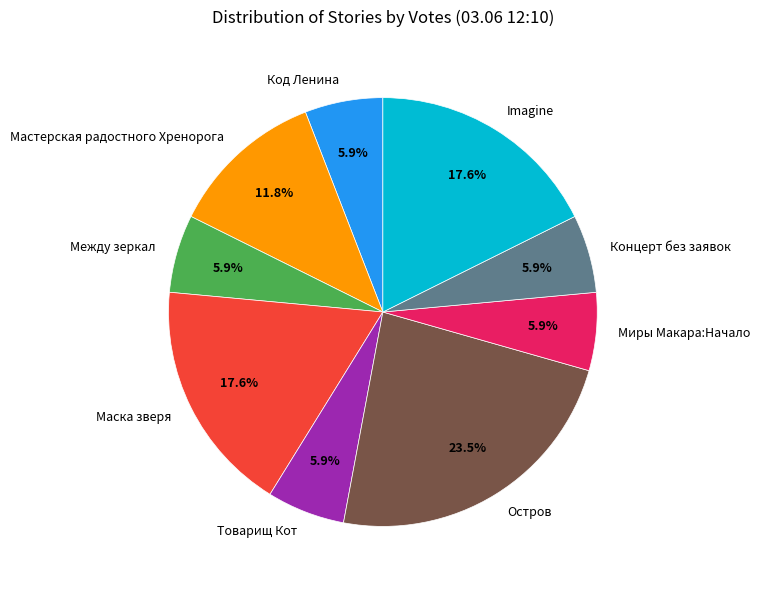

What percentage is NOT represented by Imagine?

82.4%